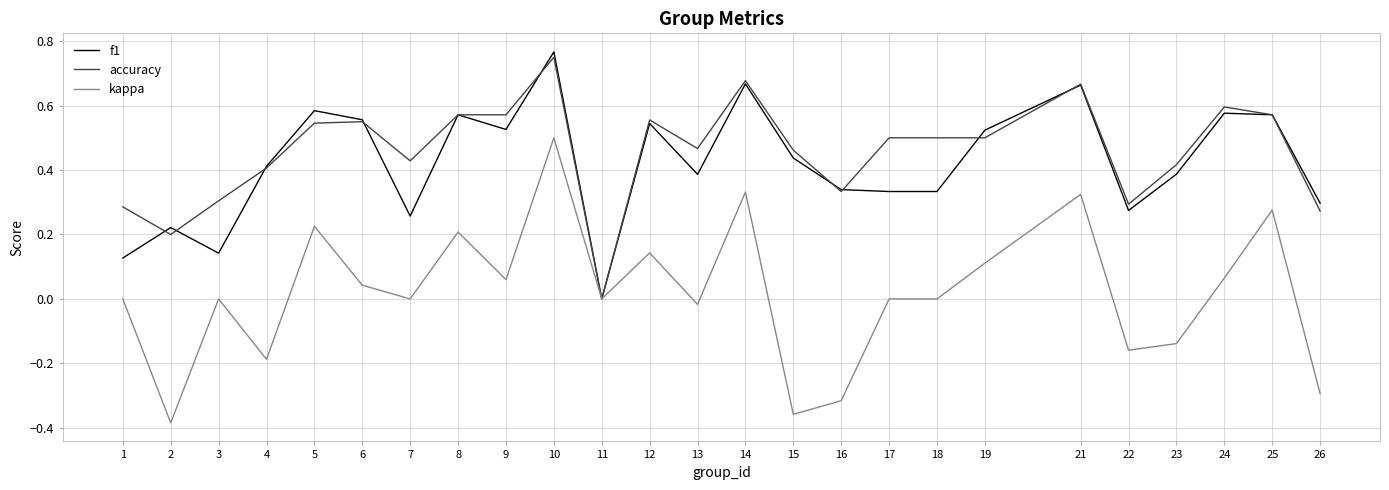

How many distinct data groups are displayed?

3